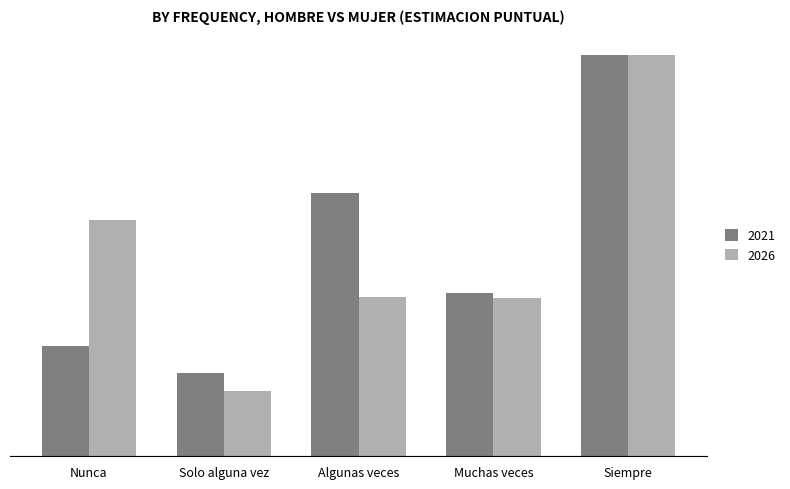

Are the bars horizontal?

No